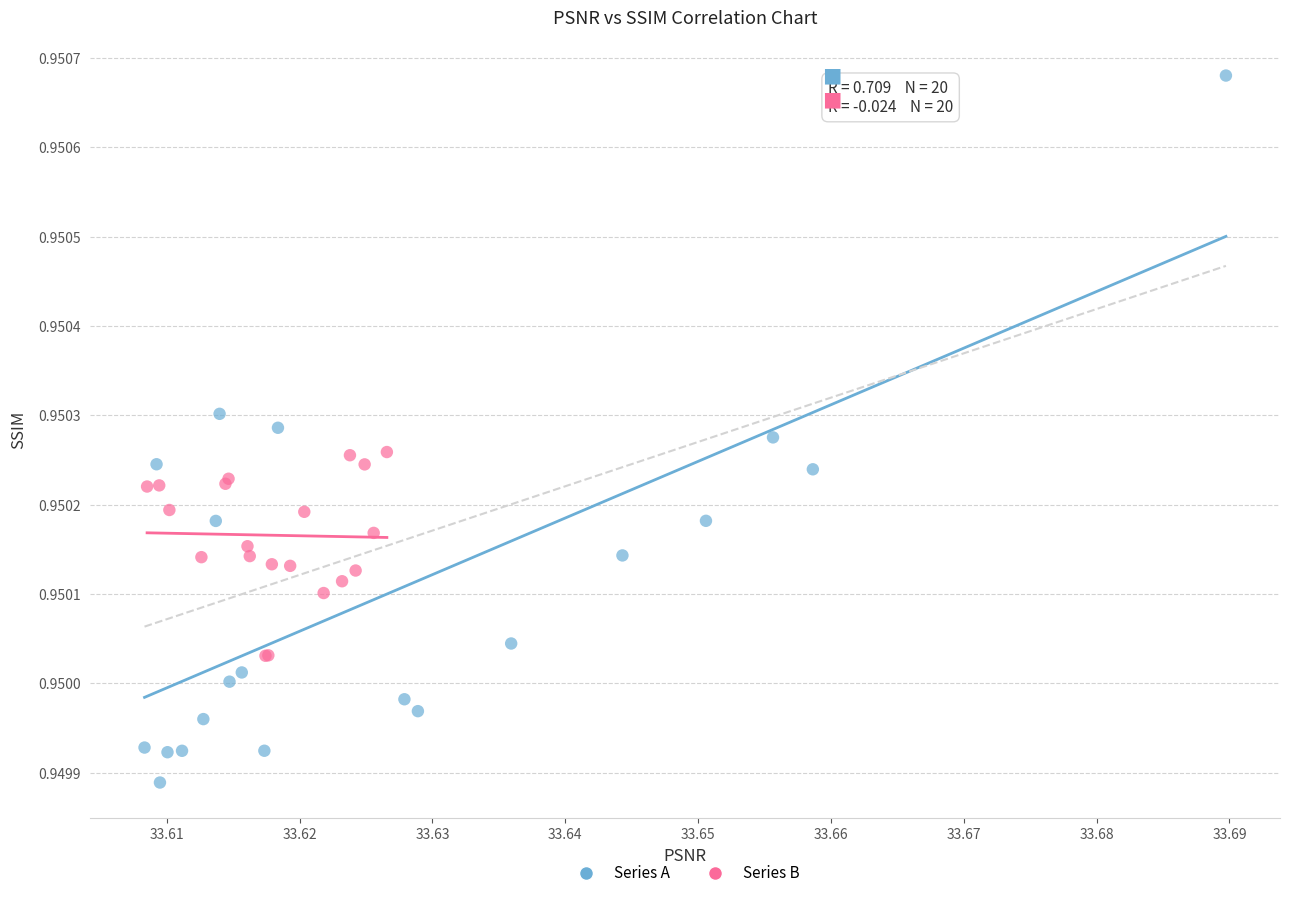

Which series has the largest Y range (max minus min)?

Series A